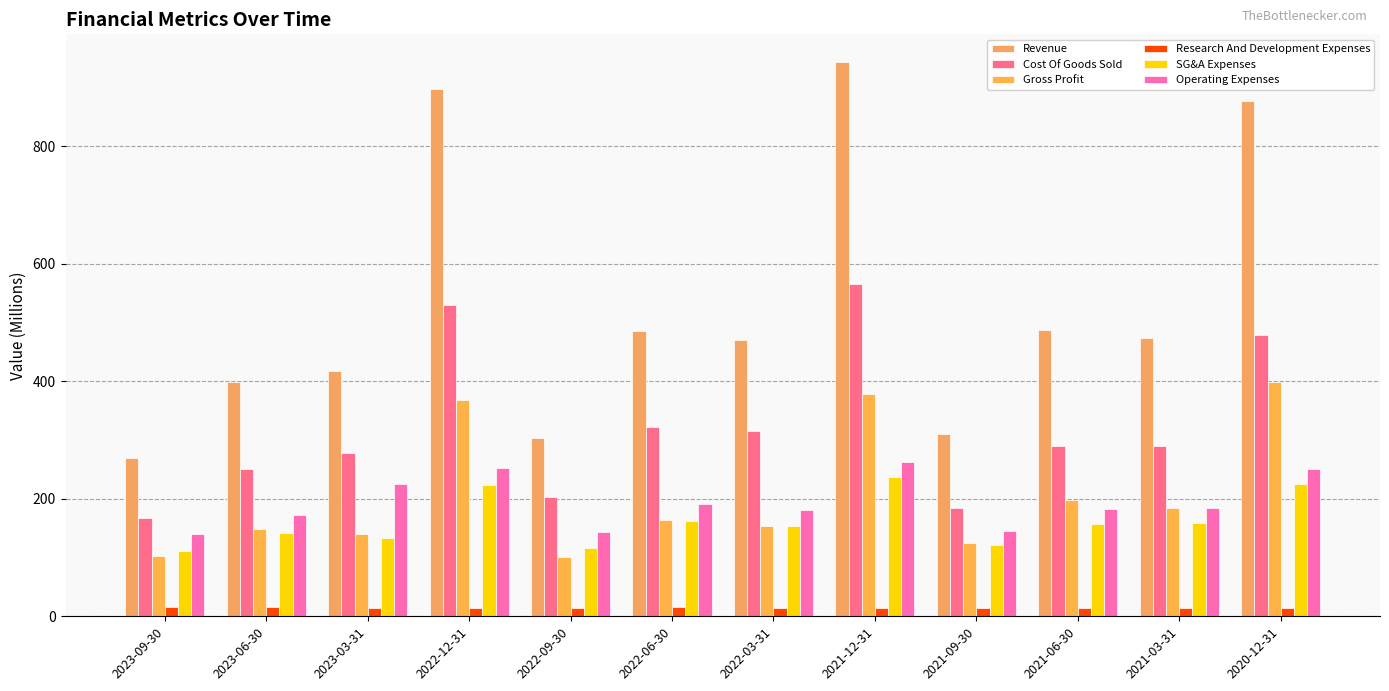

What is the minimum value for Cost Of Goods Sold?

167.1